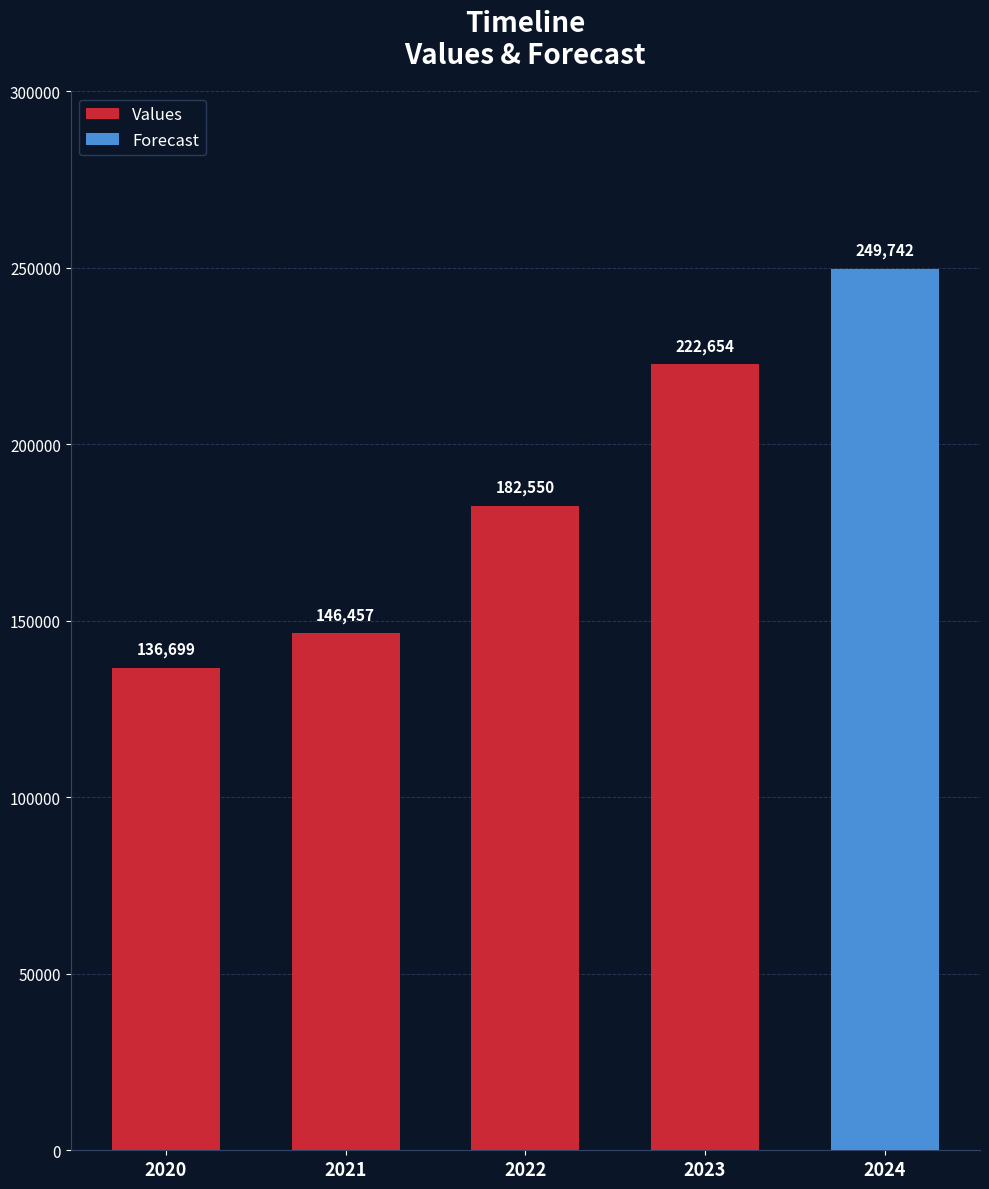

Rank the categories by value from lowest to highest.

2020, 2021, 2022, 2023